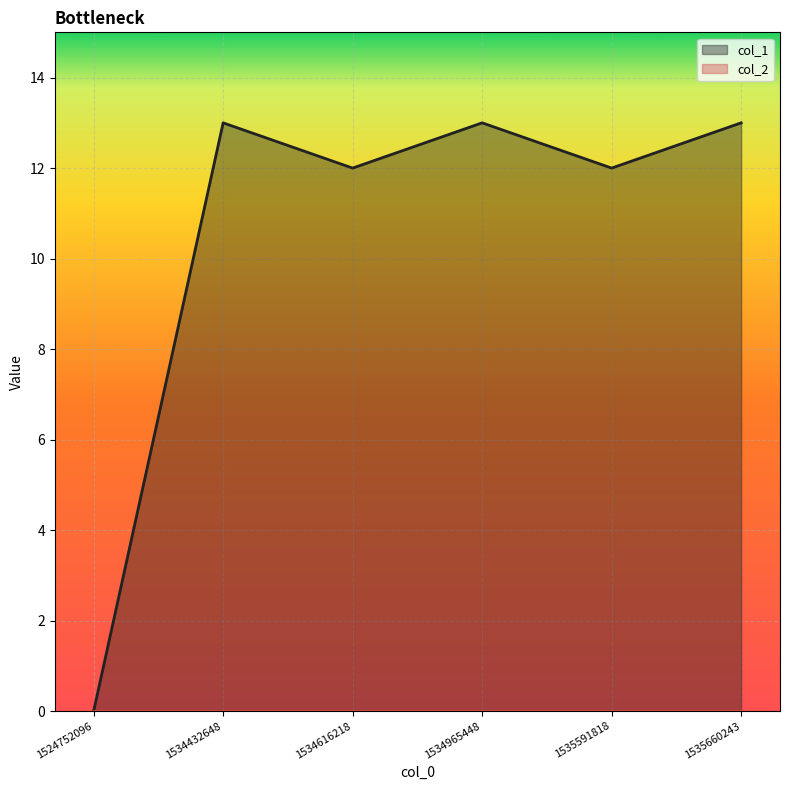

What is the greatest value displayed?

13